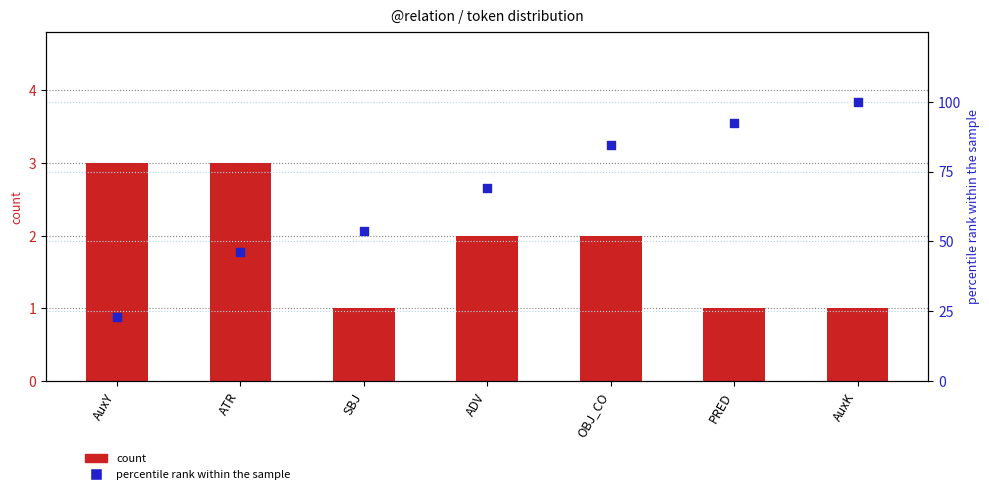

Which series contains the lowest Y value?

count